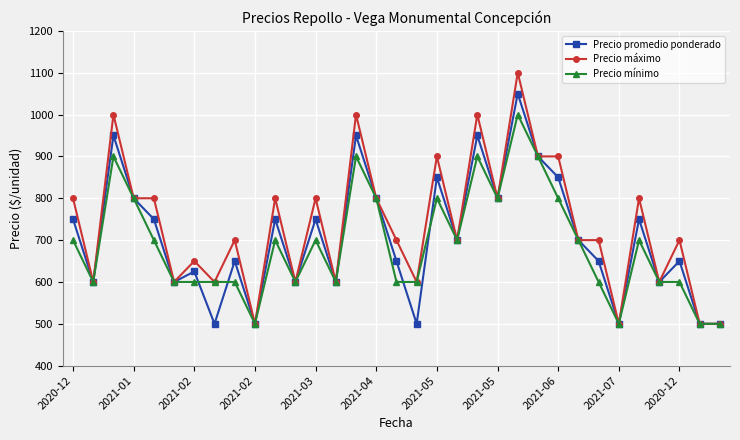

Which series has the widest spread of values?

Precio máximo